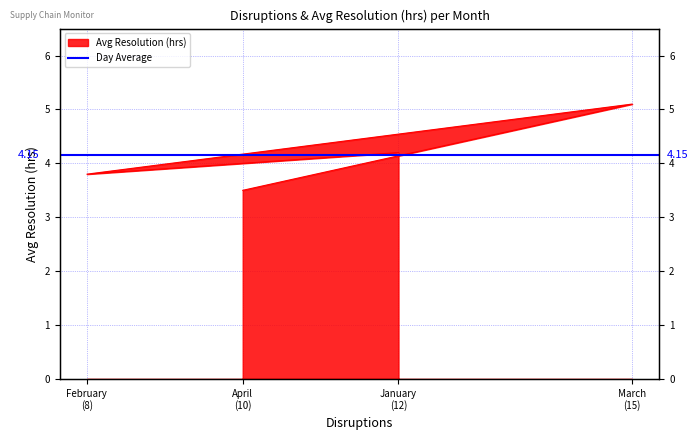

What is the average value?

4.2